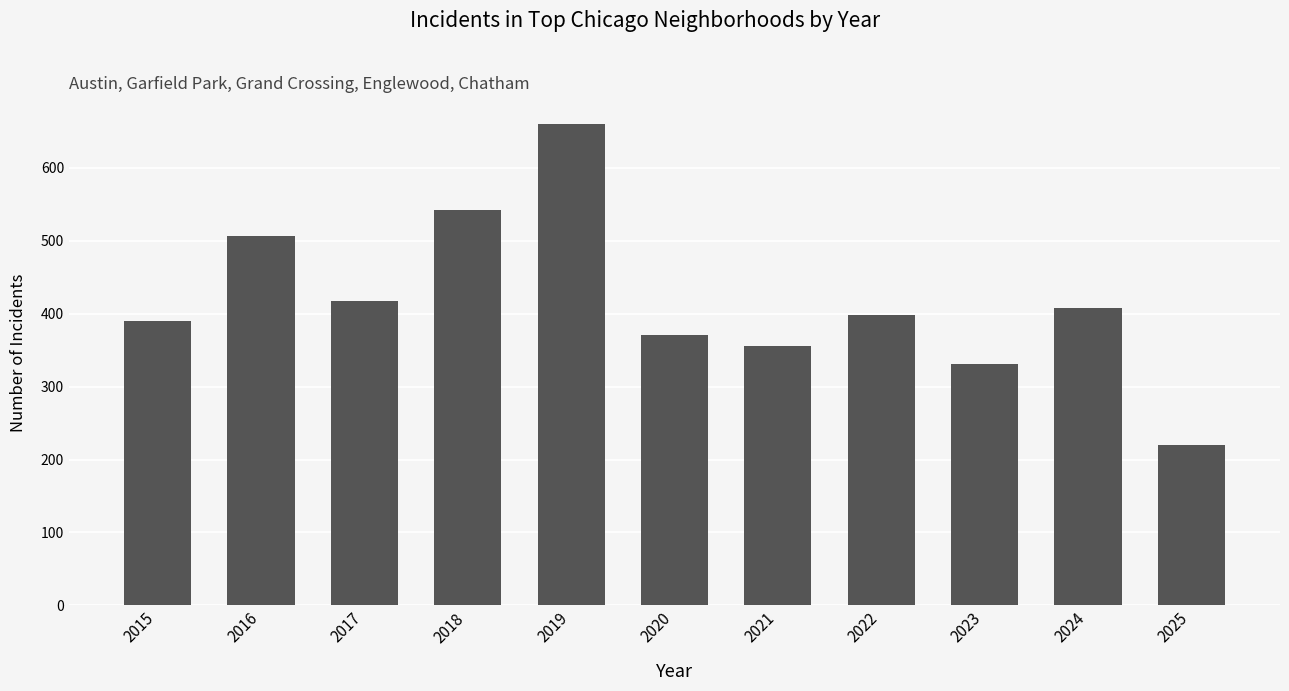

Rank the categories by value from highest to lowest.

2019, 2018, 2016, 2017, 2024, 2022, 2015, 2020, 2021, 2023, 2025